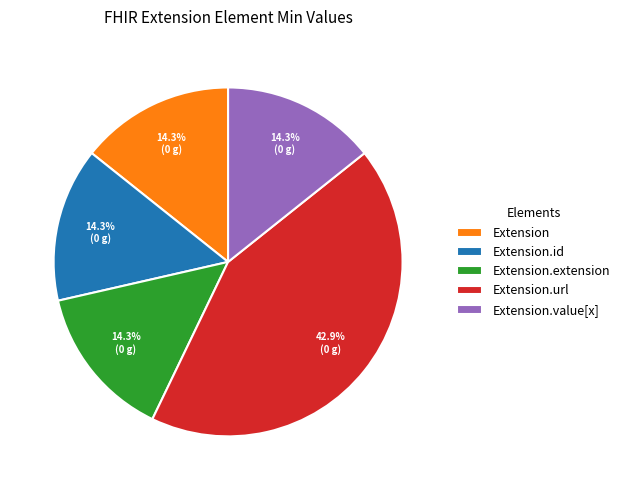

Is there any slice that represents more than half of the pie?

No